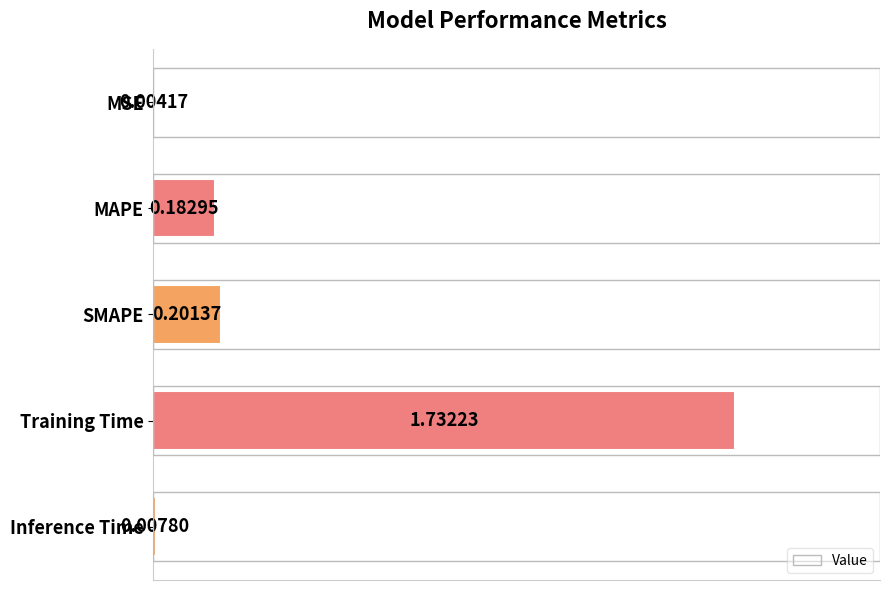

At which label is the value closest to 0?

MSE